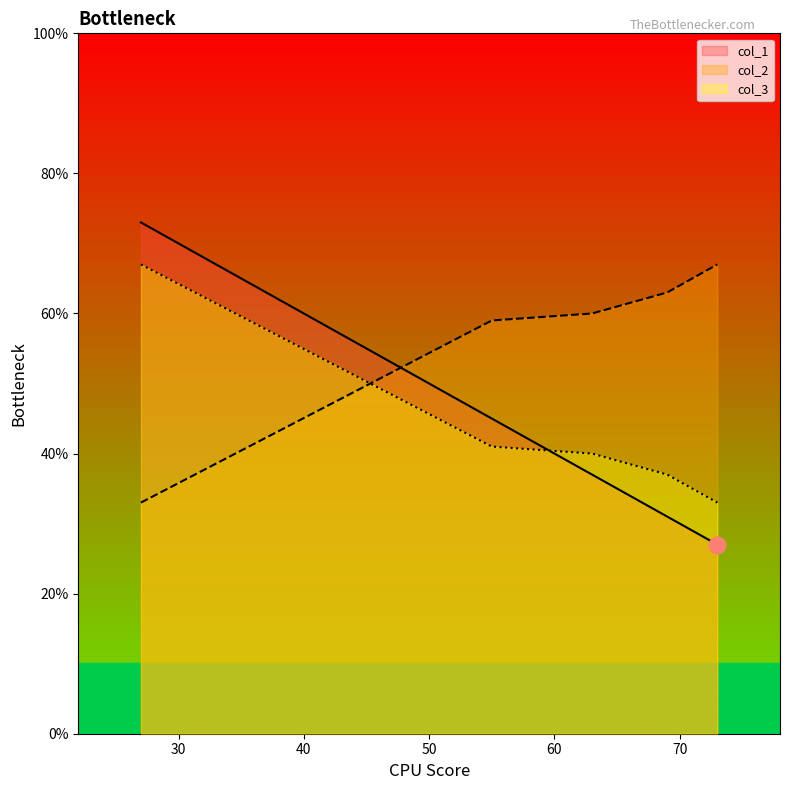

How many lines are shown in the chart?

3